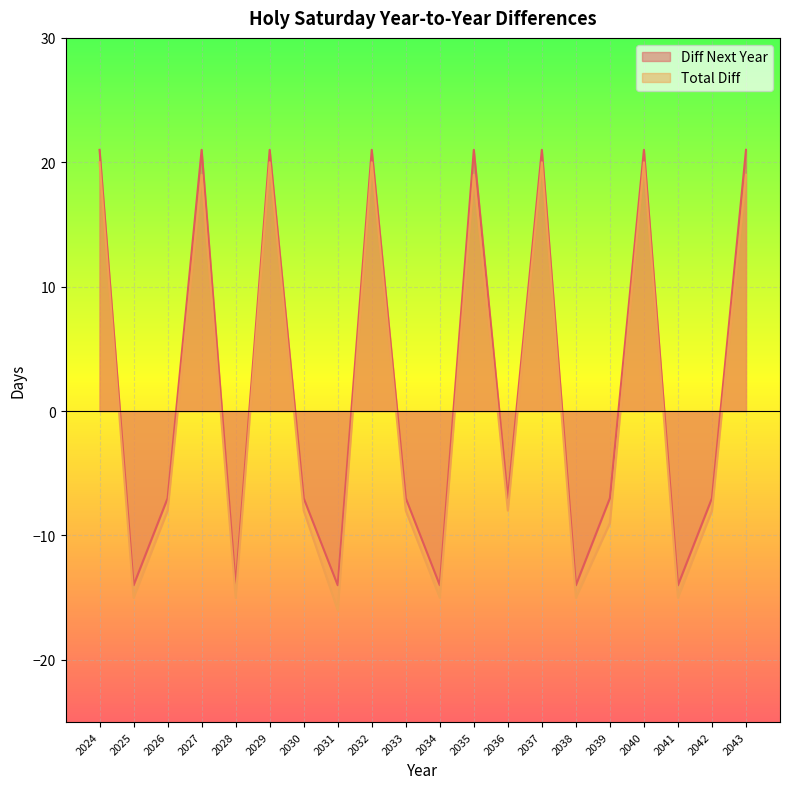

What is the difference between the second highest and second lowest values in the Total Diff series?

35